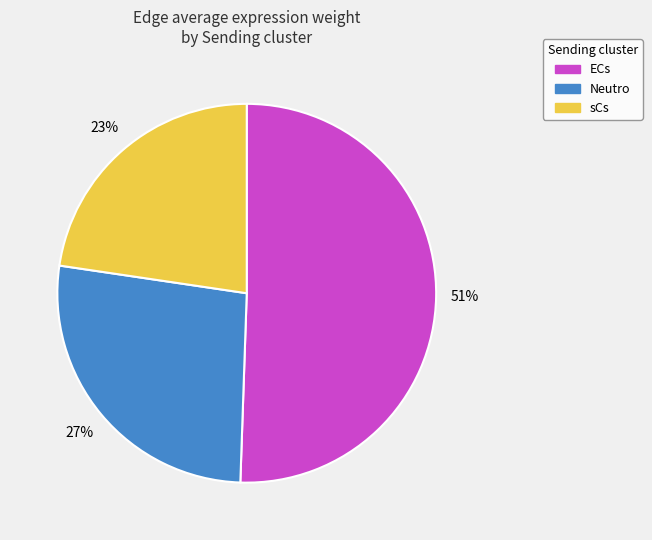

Is the sum of ECs and sCs greater than half?

Yes